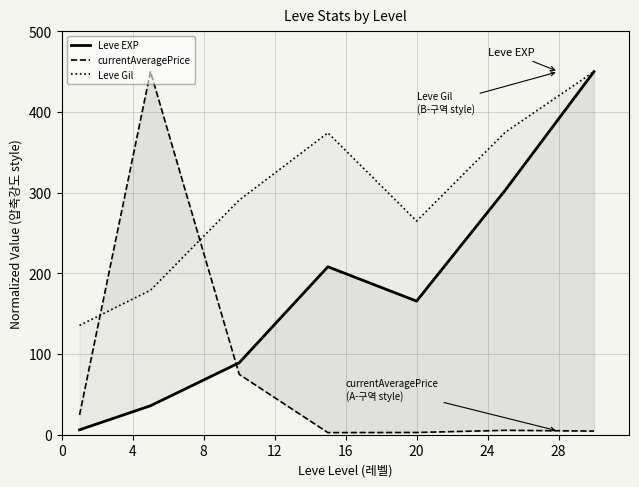

Rank the series at 20 from lowest to highest value.

currentAveragePrice, Leve EXP, Leve Gil